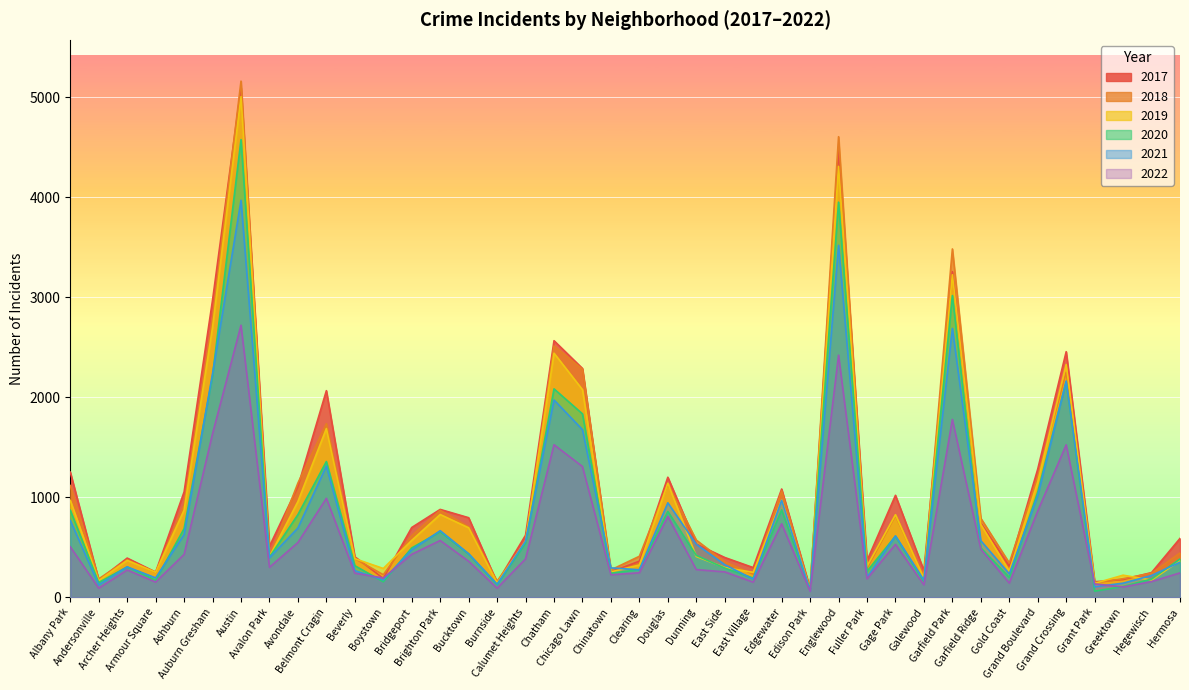

In 2021, how many points are higher than both neighbors (excluding endpoints)?

11